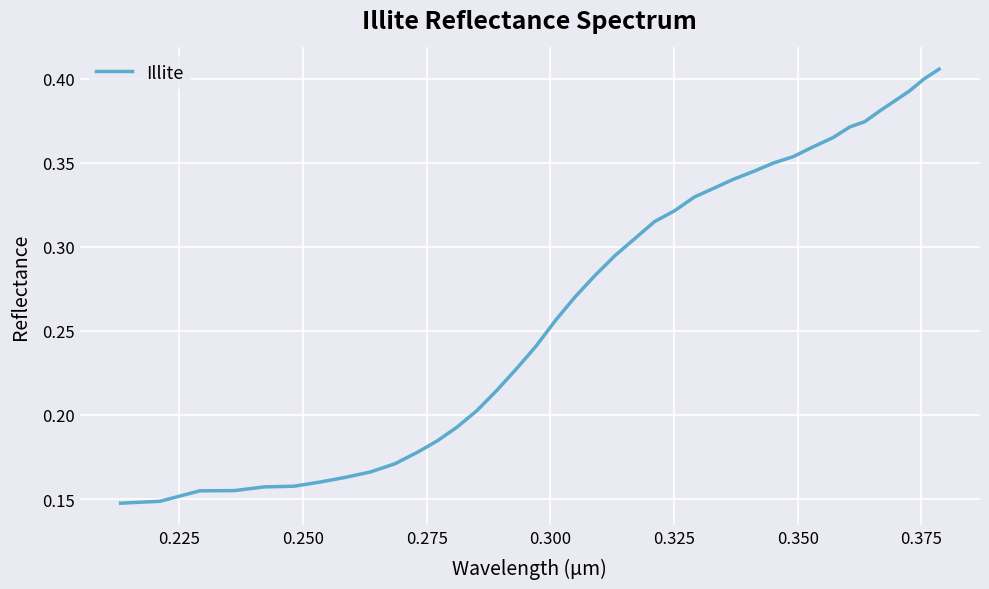

Is this an area chart (filled region under the line)?

No